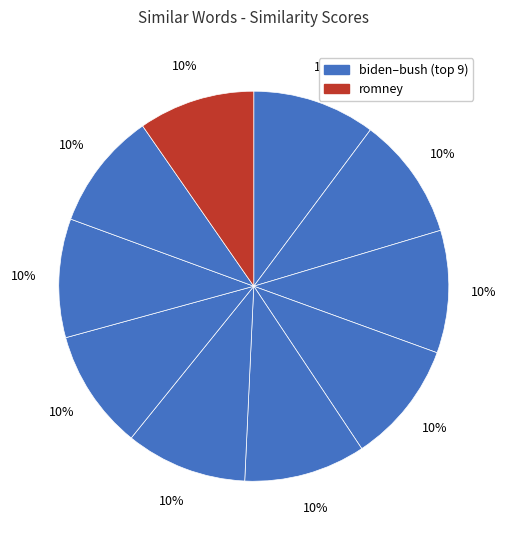

What is the smallest slice in the pie chart?

romney